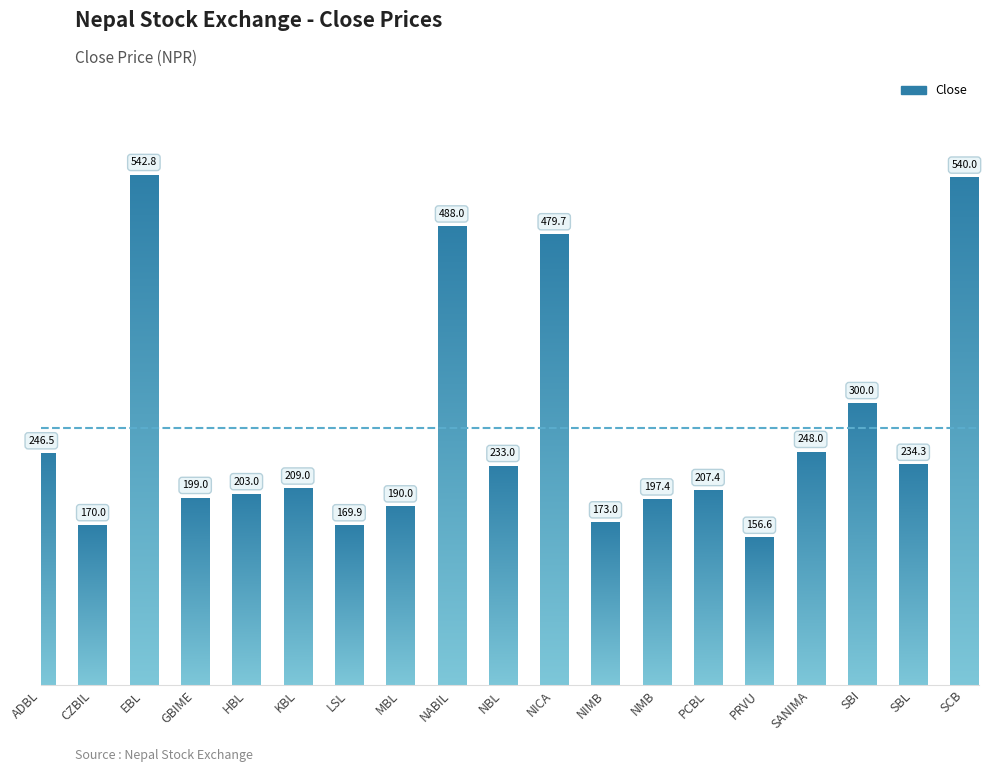

How many values exceed 209?

9